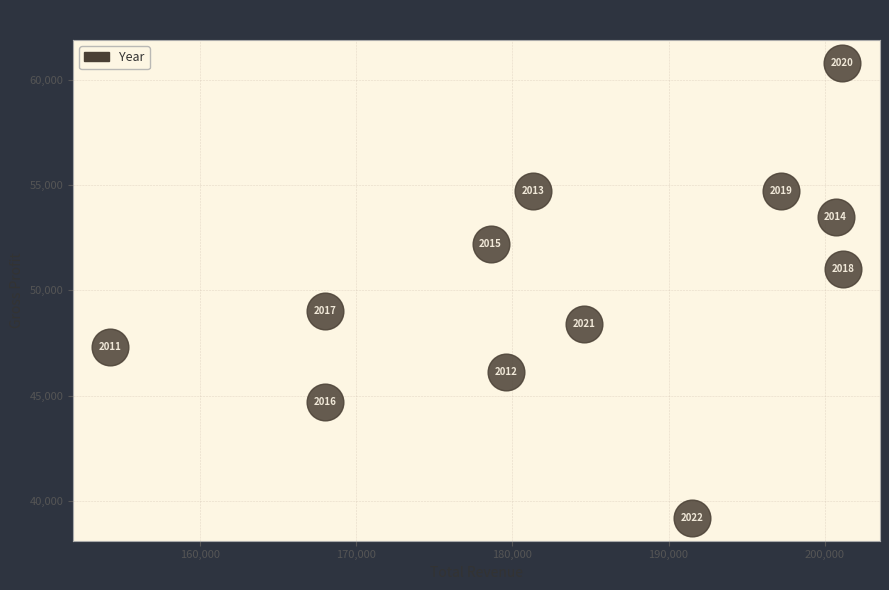

What is the range of X values (max minus min)?

47000